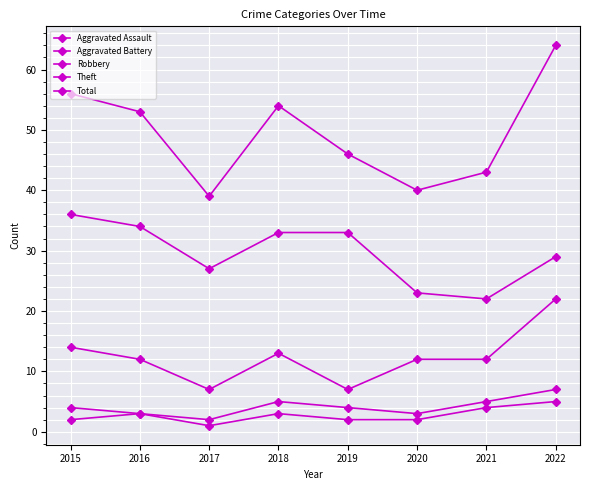

How many values in the Total series are below 53?

4